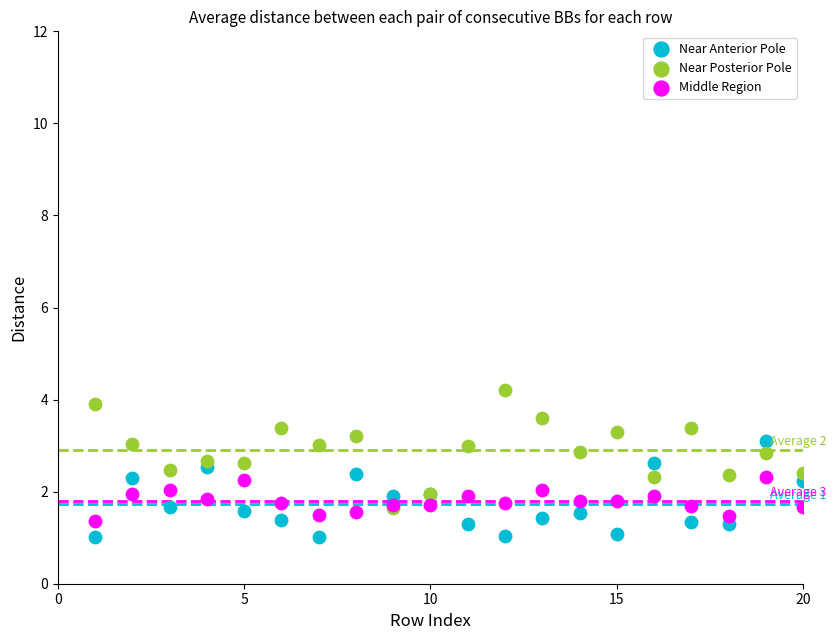

Which series reaches the maximum Y coordinate?

Near Posterior Pole